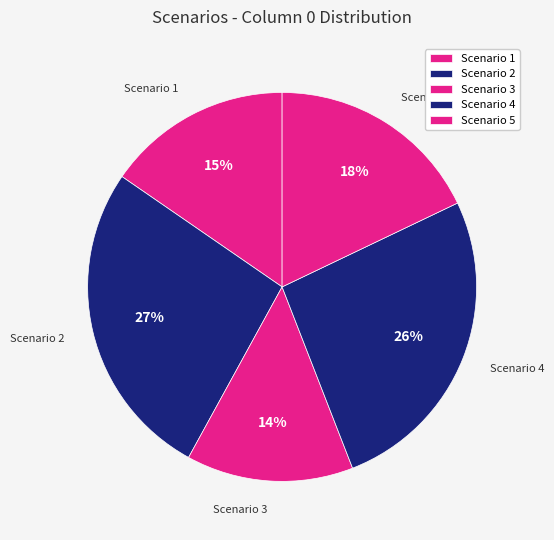

Approximately how many times larger is the value at Scenario 1 compared to Scenario 4?

0.6